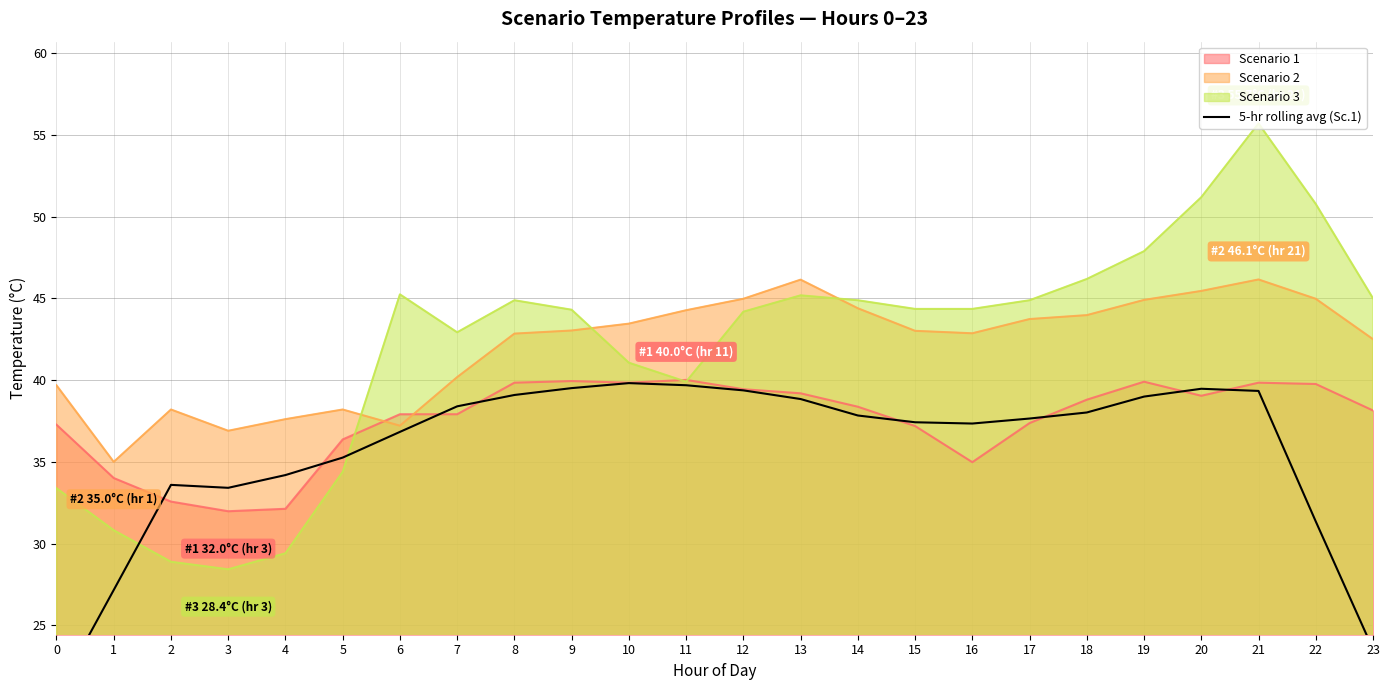

What is the highest value of the Scenario 1 series?

40.0